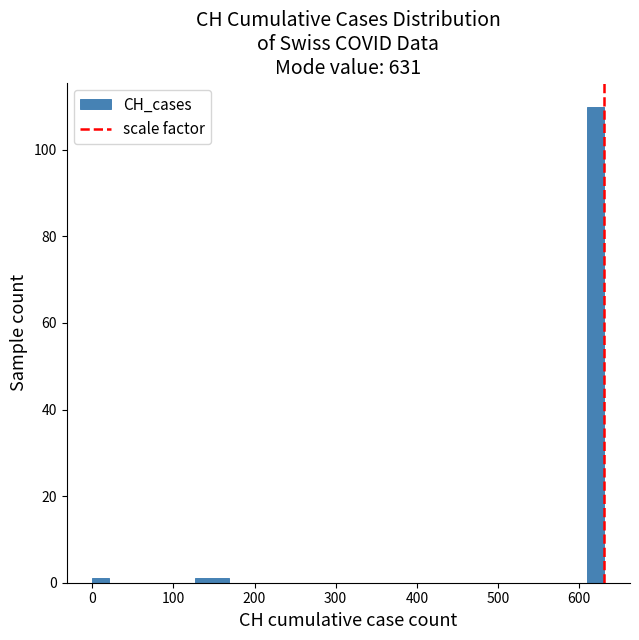

Around what value on the x-axis is the tallest bar? Give the approximate position of its centre, as read against the axis.

620